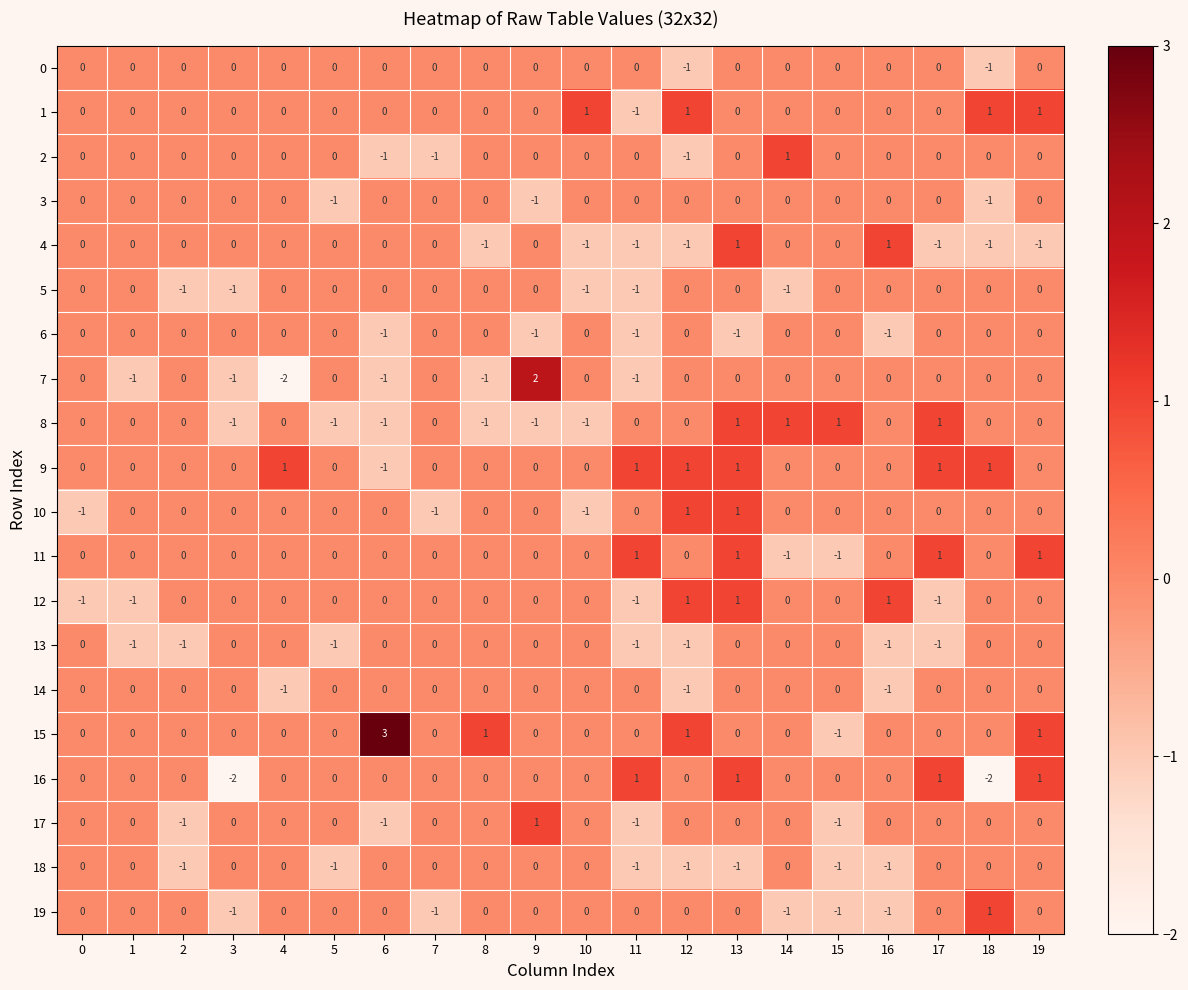

At which category is the sum across all series the highest?

13